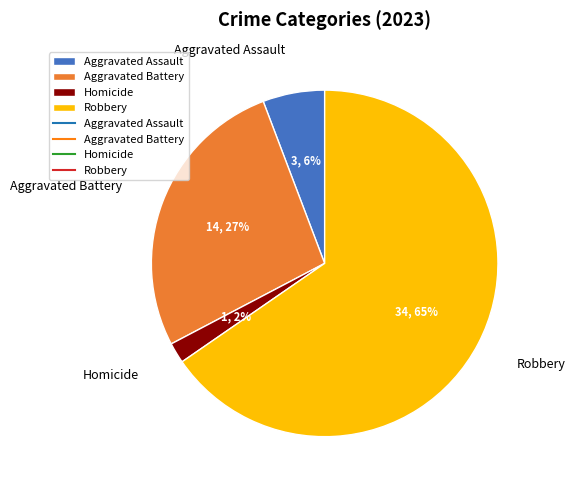

Is the sum of Homicide and Aggravated Battery greater than half?

No